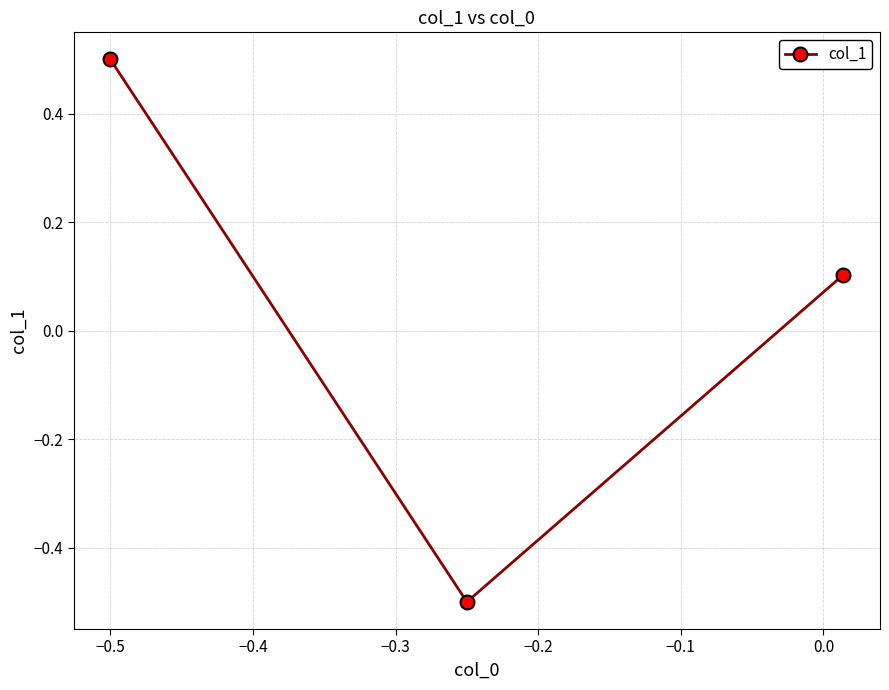

Reading right to left, what are all the values shown in this chart?

0.1	-0.5	0.5